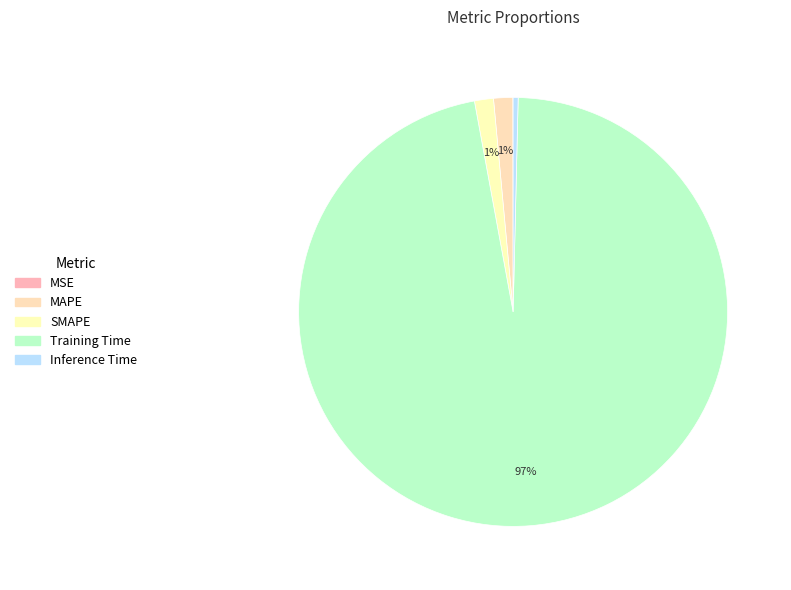

What is the smallest slice in the pie chart?

MSE